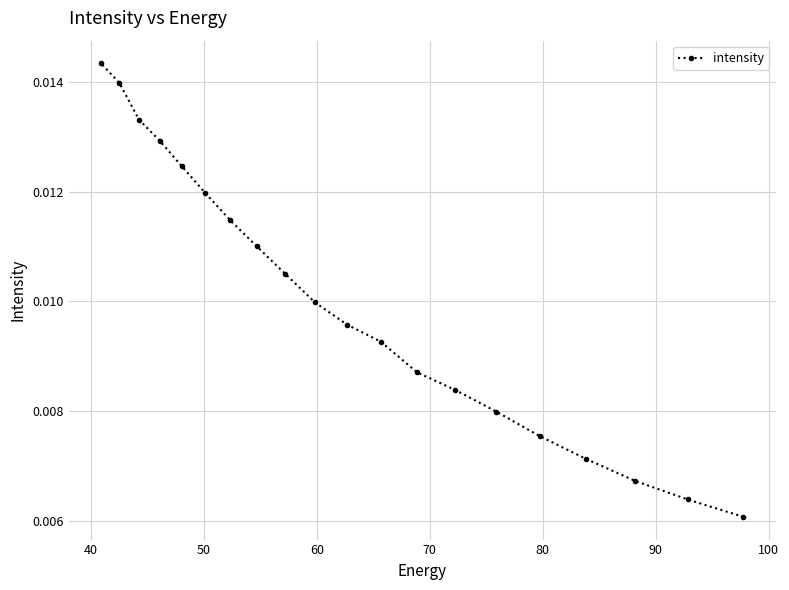

Count the values in the range 0 to 1.

20